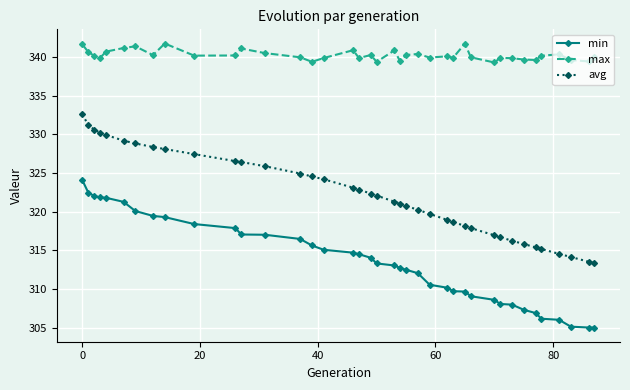

What is the value of the avg point at the 37th from the left?

314.1